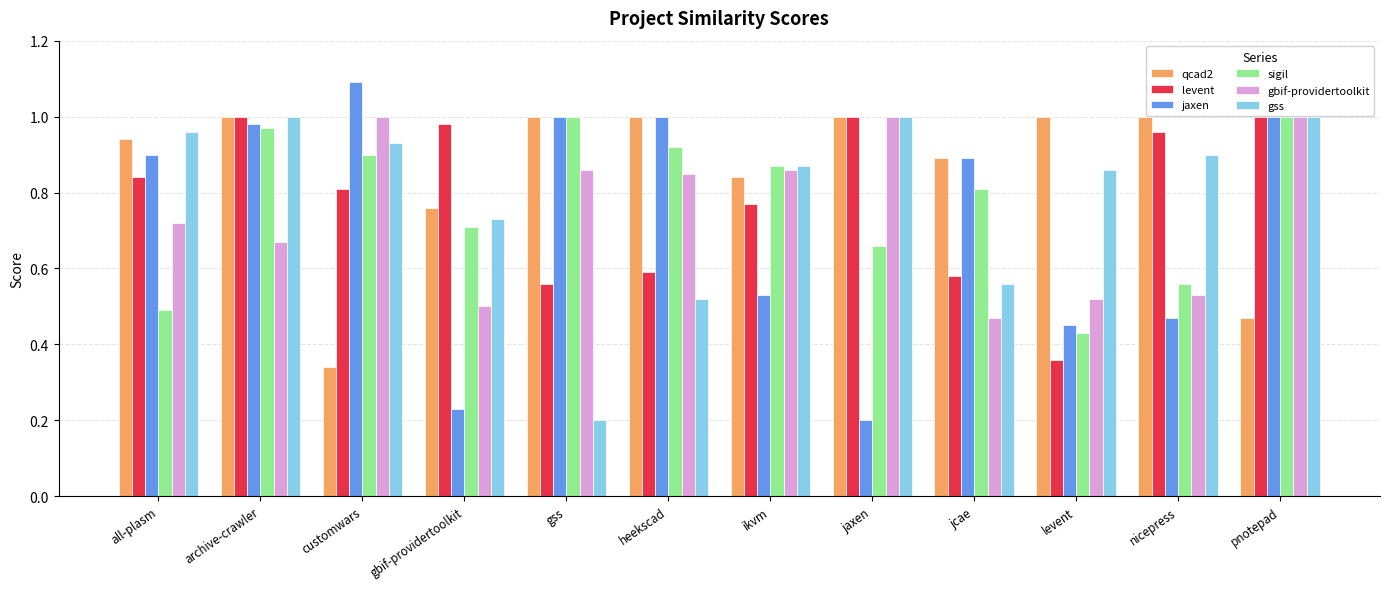

Which series changed the most between archive-crawler and jcae?

gss